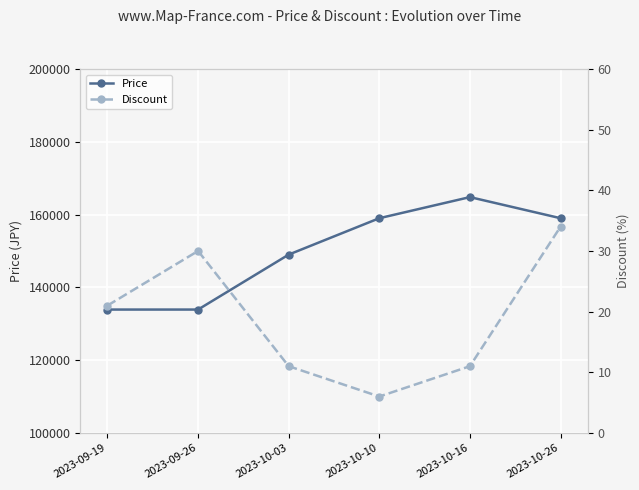

Is the value of Price at 2023-10-03 greater than the value of Discount at 2023-10-16?

Yes